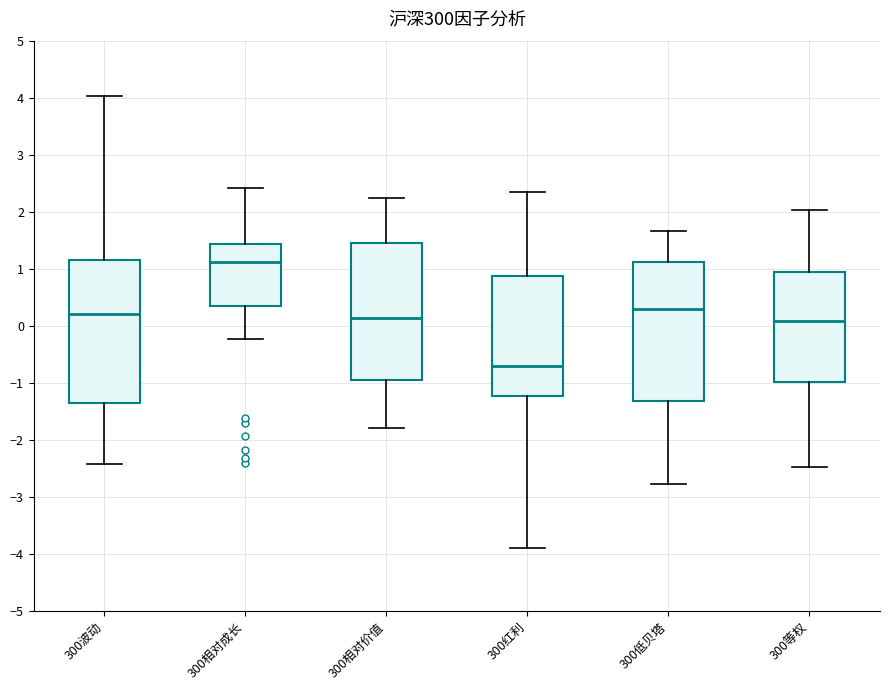

Where does the lower whisker of the box for 300相对成长 end on the y-axis? The values are not printed on the chart, so give them approximately, as read against the axis.

-0.2